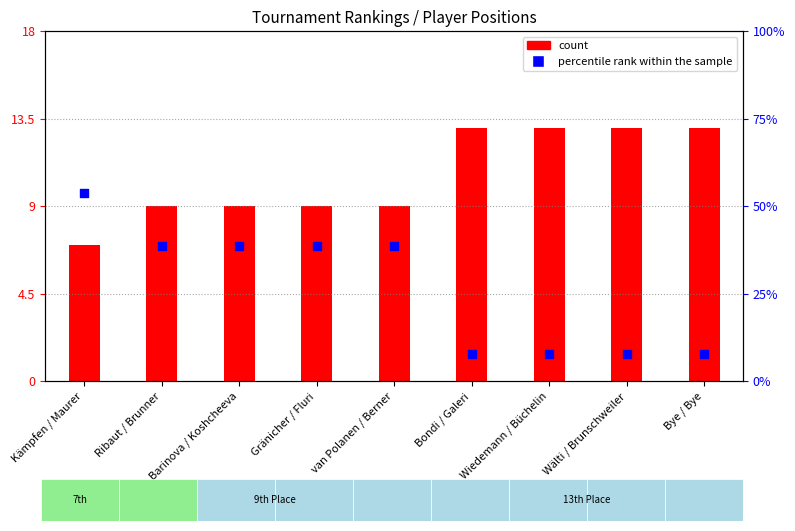

Which series reaches the minimum Y coordinate?

count